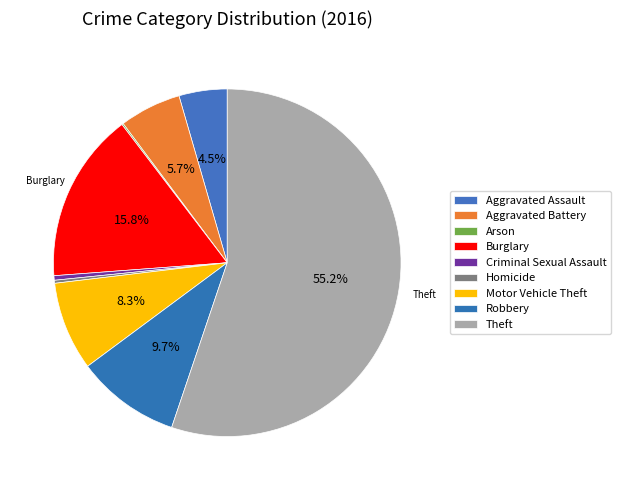

The Aggravated Battery slice represents 1% of the pie. True or false?

False